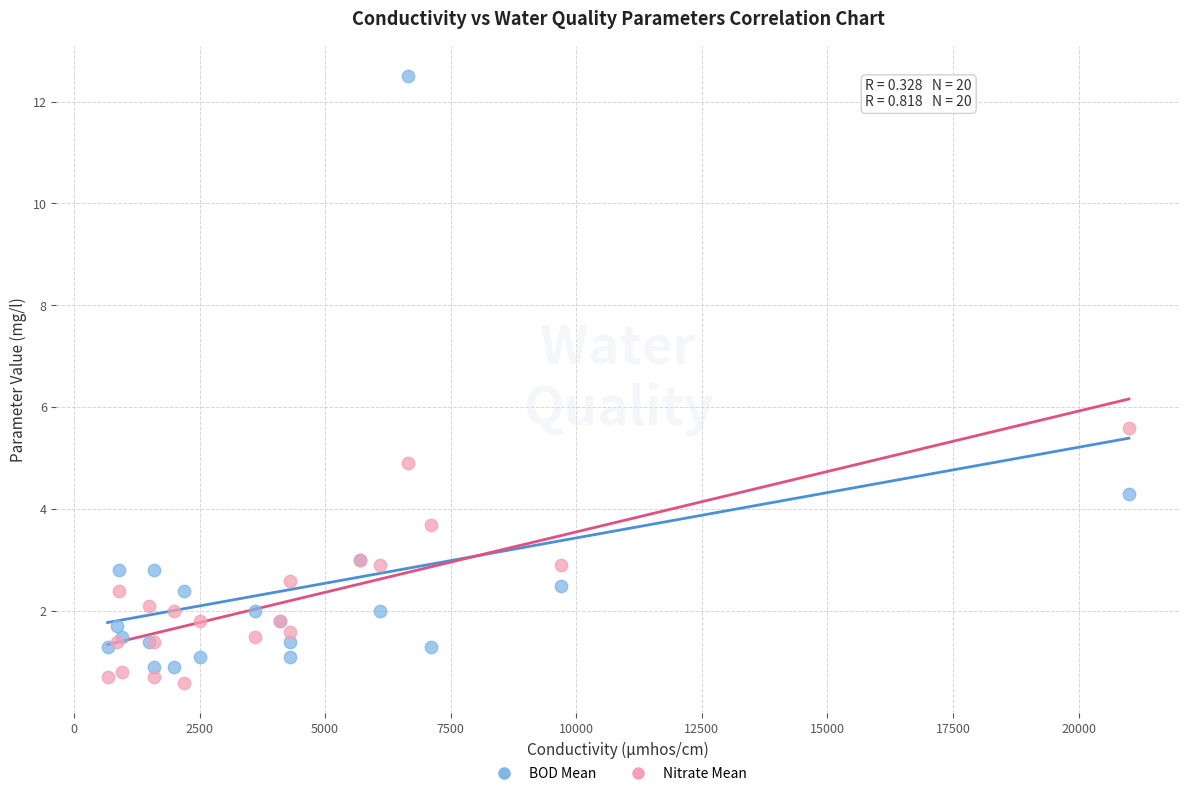

Which series has the widest spread of Y values?

BOD Mean